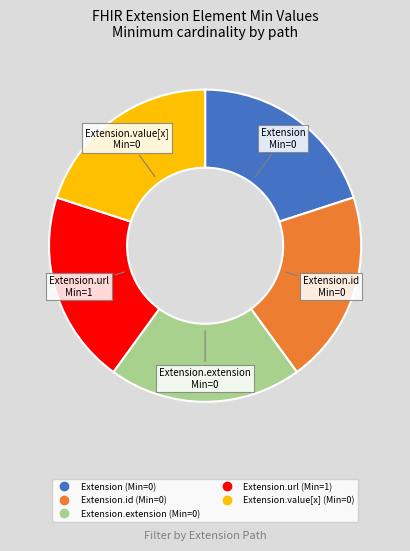

Is there any slice that represents more than half of the pie?

No